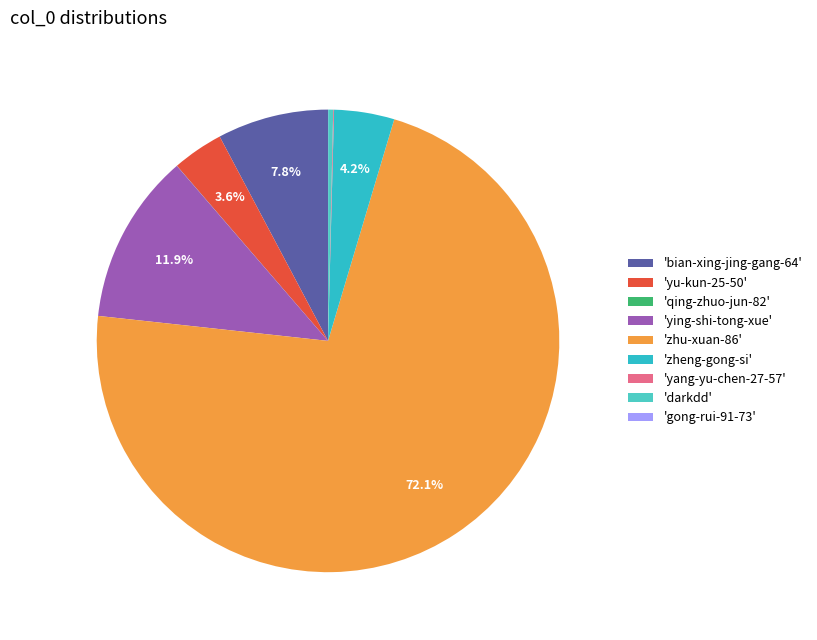

Rank the categories by value from lowest to highest.

gong-rui-91-73, qing-zhuo-jun-82, yang-yu-chen-27-57, darkdd, yu-kun-25-50, zheng-gong-si, bian-xing-jing-gang-64, ying-shi-tong-xue, zhu-xuan-86